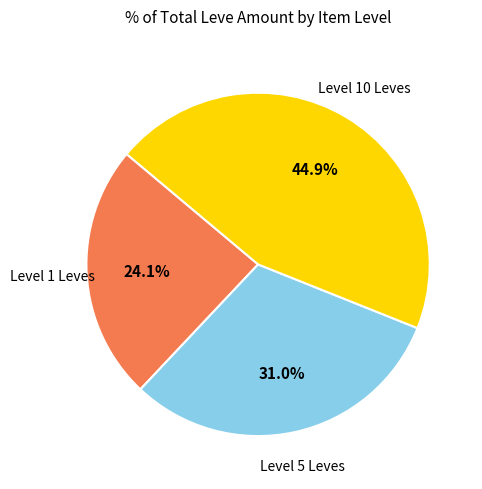

Is there a majority slice in this chart?

No